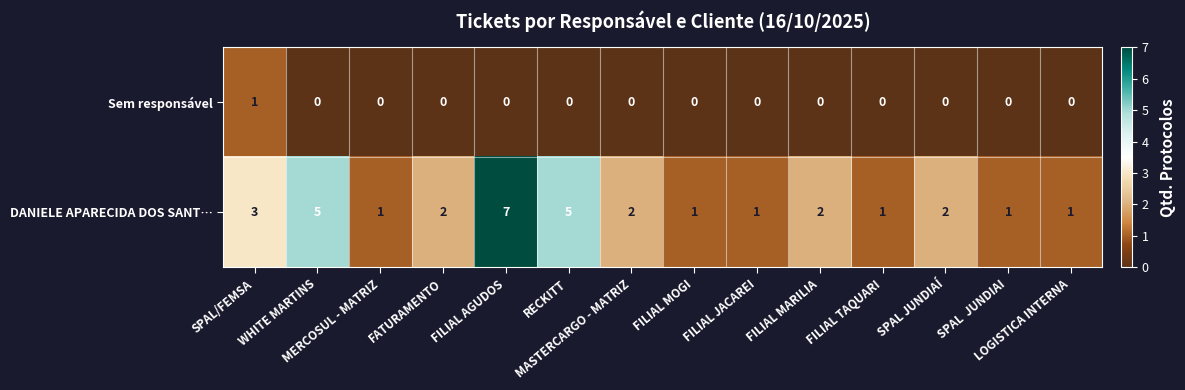

List the series in order of their overall mean, lowest first.

Sem responsável, DANIELE APARECIDA DOS SANT…